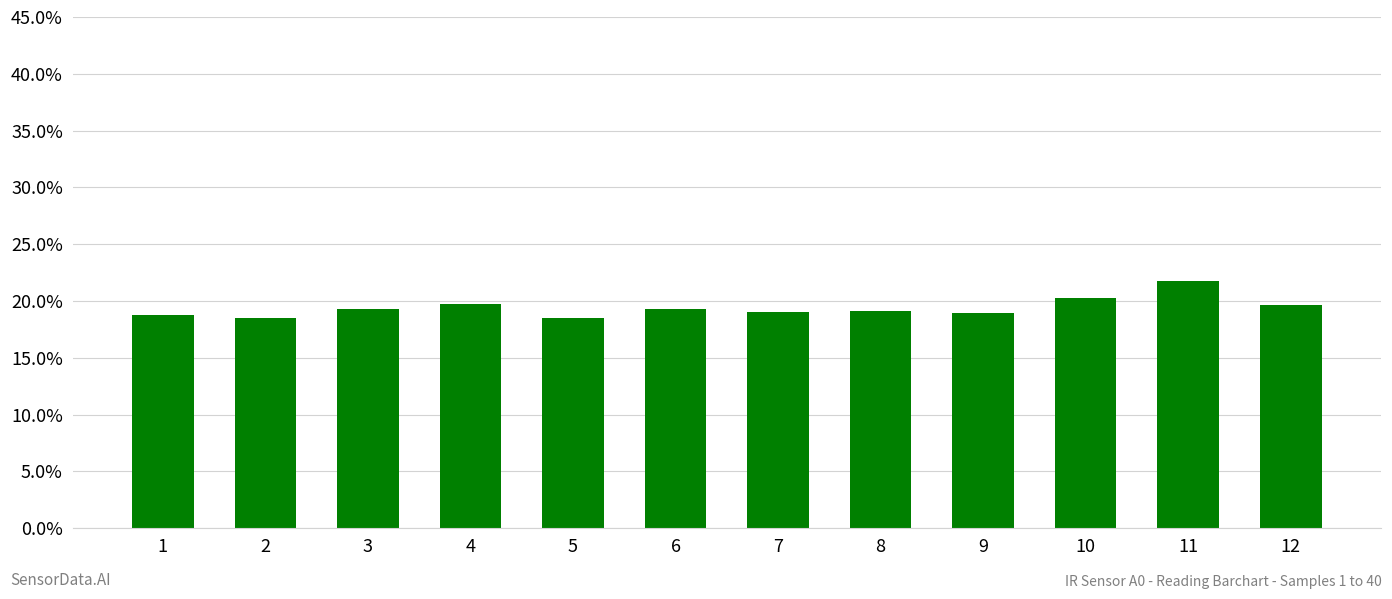

Are the bars horizontal?

No